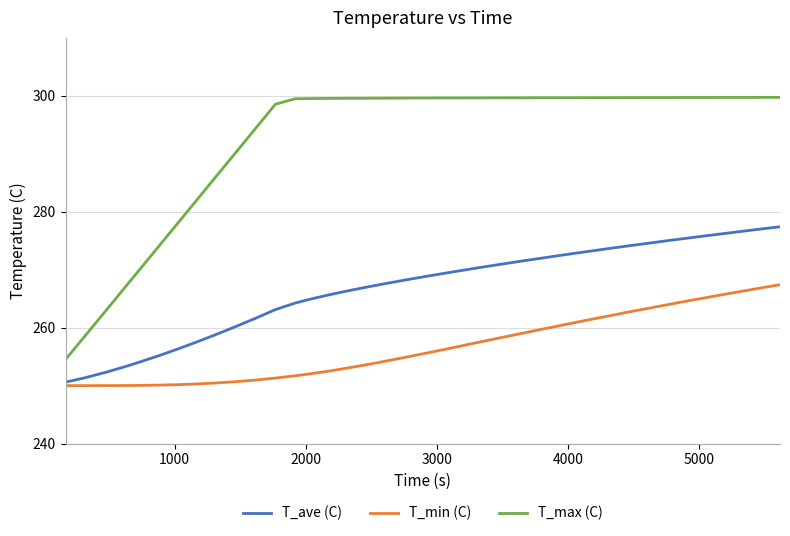

Which series has the largest range (max minus min)?

T_max (C)